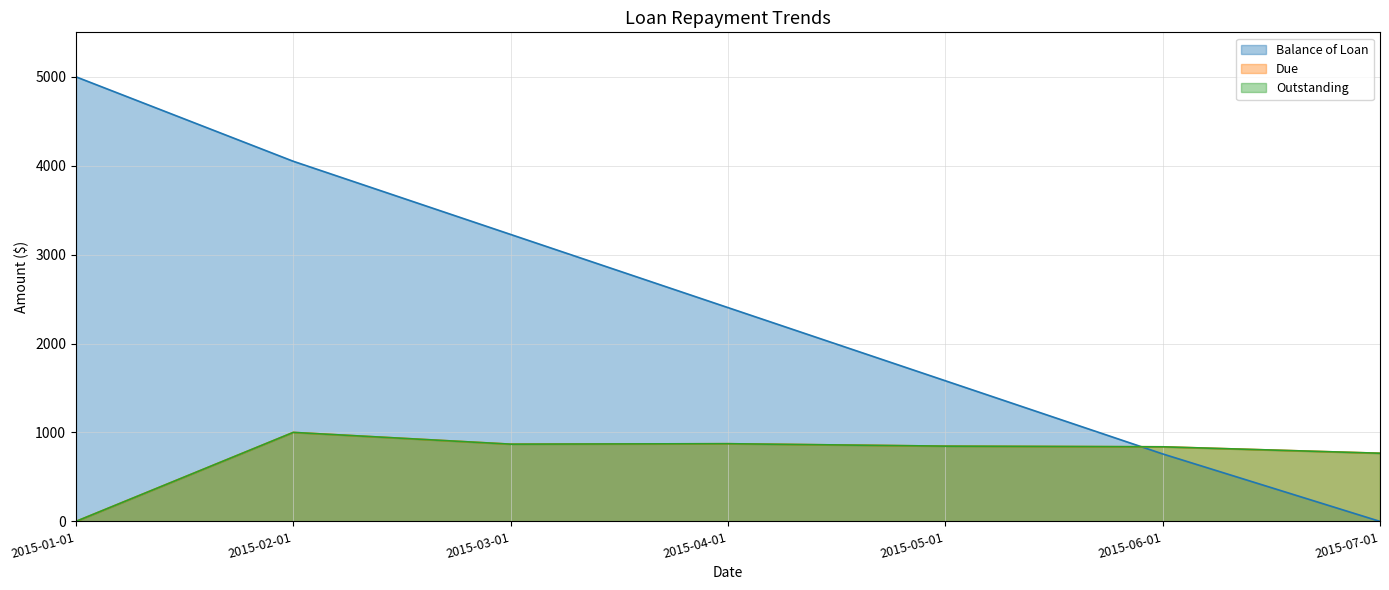

What is the average value of the Due series?

742.2